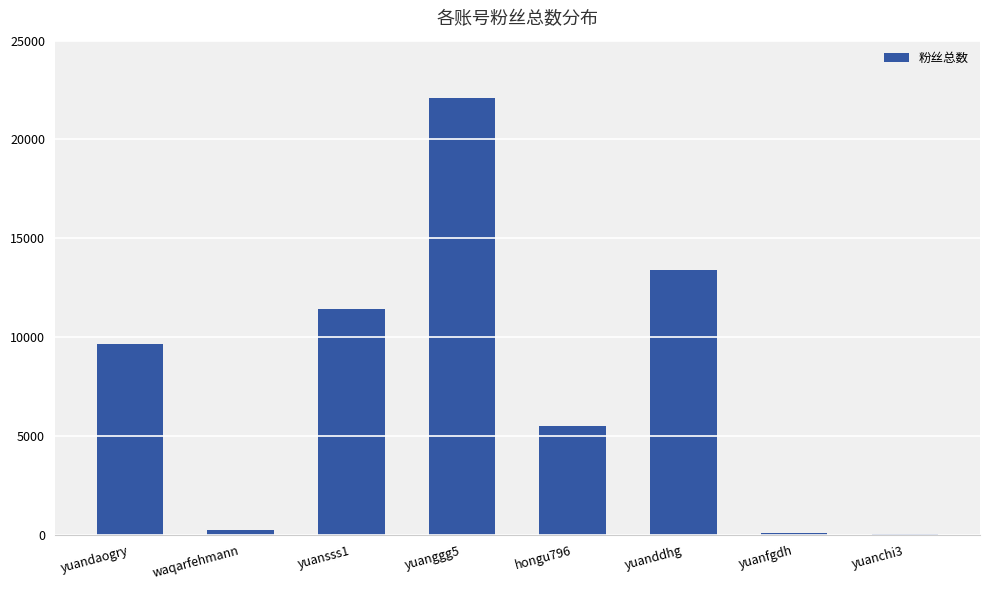

What is the maximum value shown in the chart?

22100